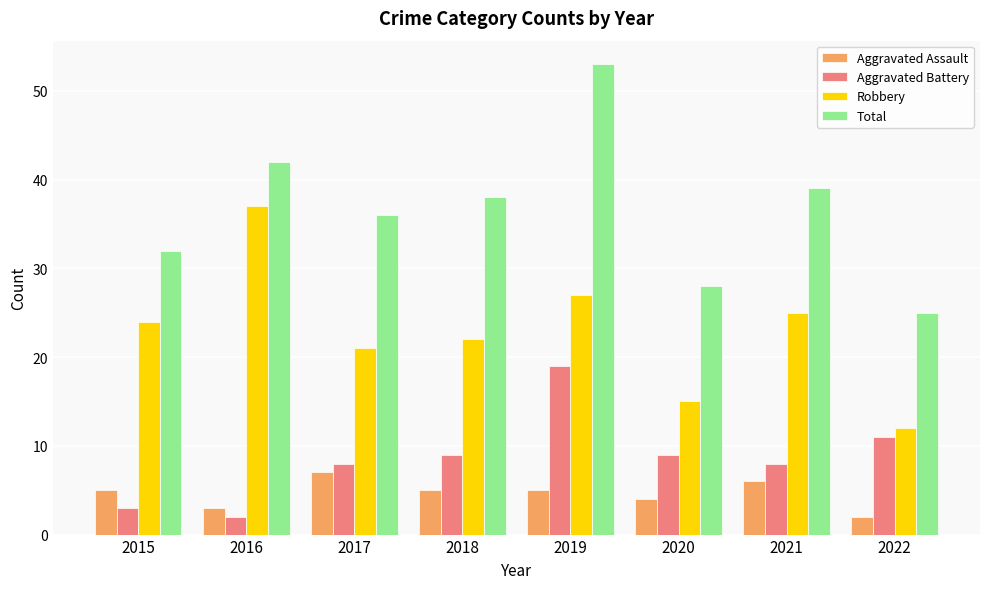

Read the Aggravated Assault value at 2017.

7